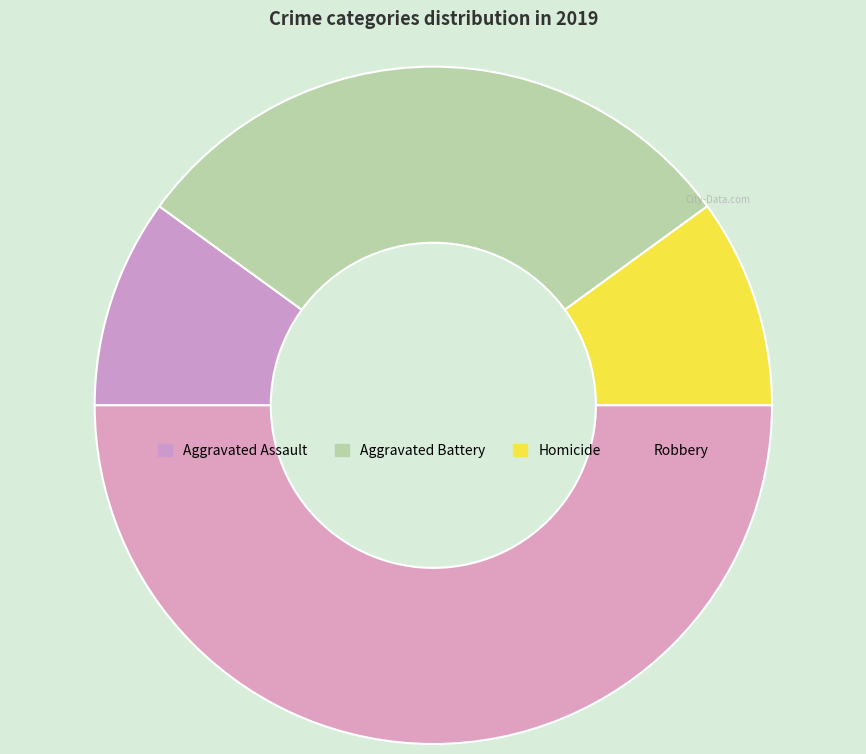

What percentage do Homicide and Robbery together represent?

60.0%